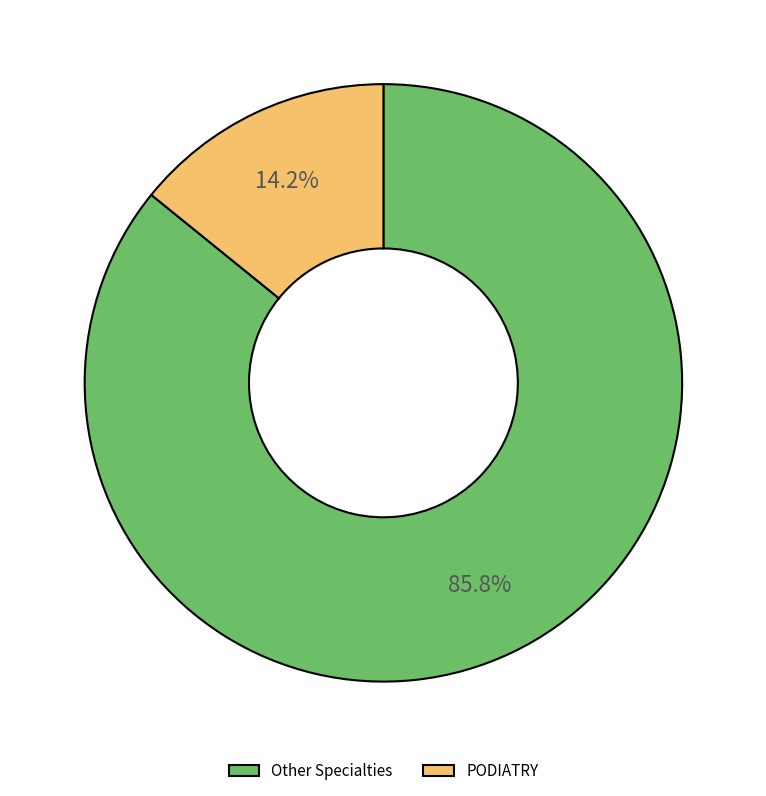

Is there any slice that represents more than half of the pie?

Yes